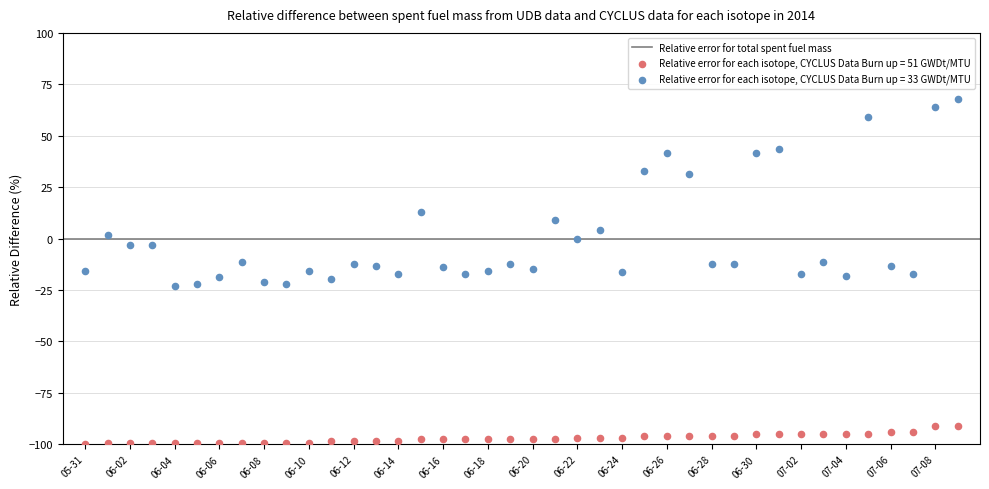

Which series reaches the minimum Y coordinate?

Relative error for each isotope, CYCLUS Data Burn up = 51 GWDt/MTU